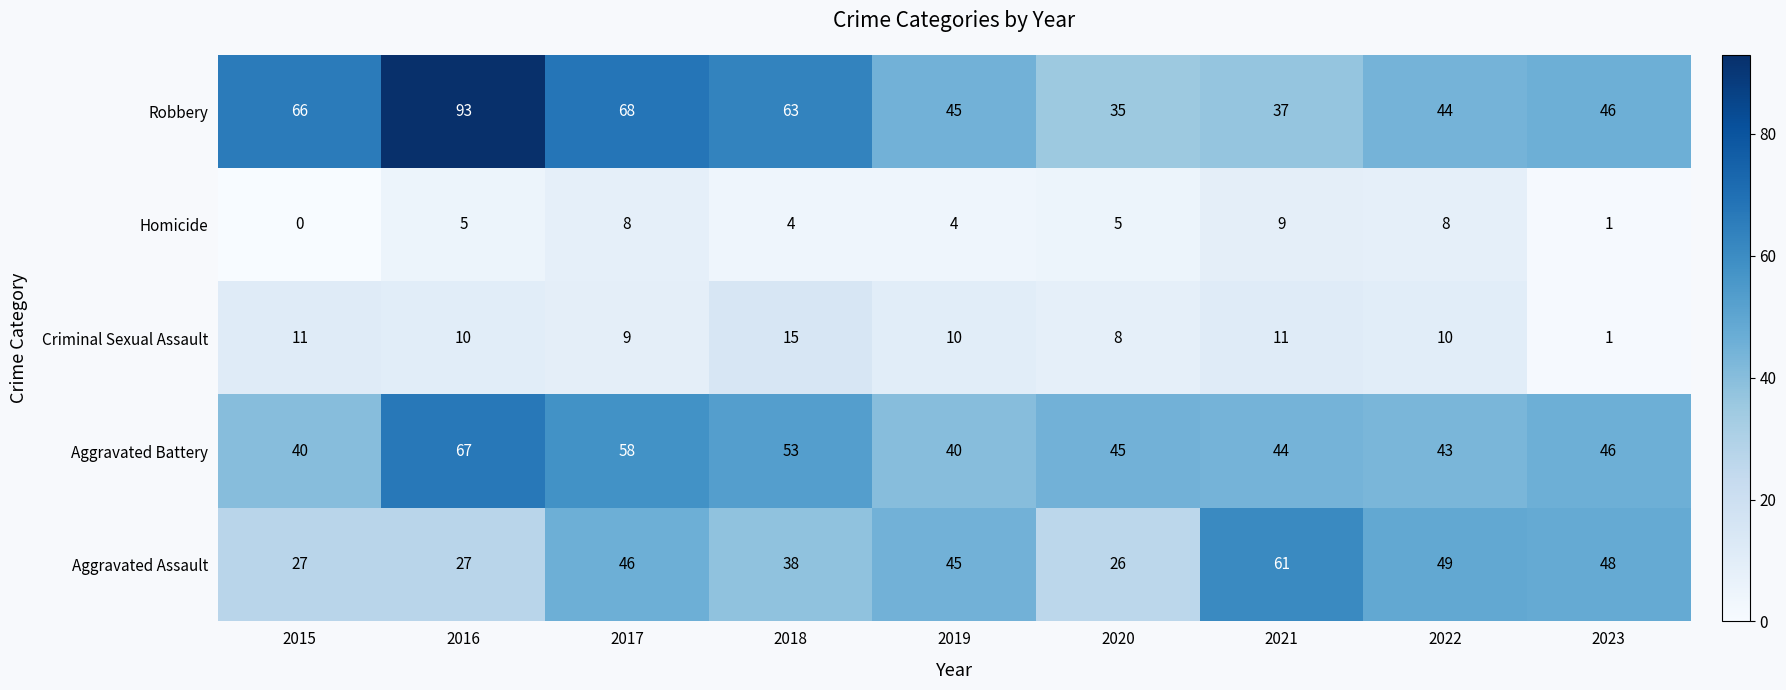

Which category has the lowest value in the Robbery series?

2020